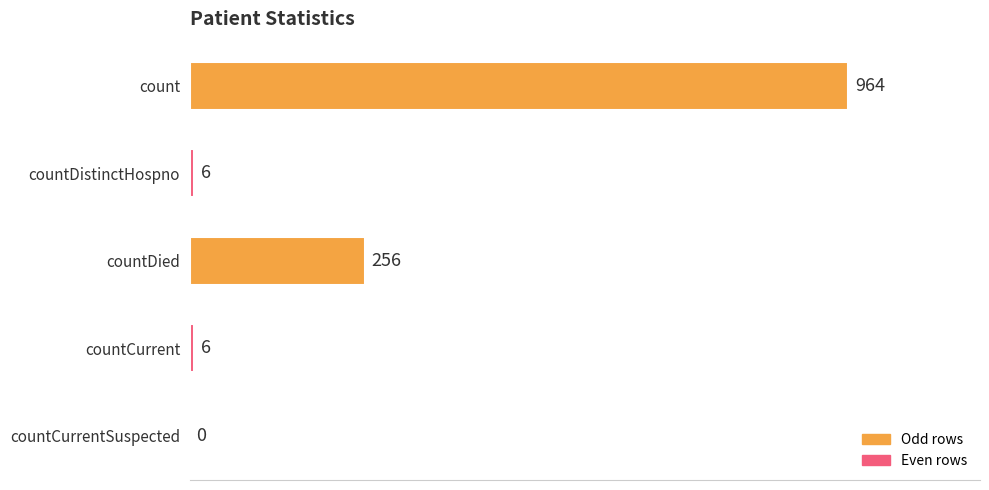

Reading top to bottom, extract all data points from this chart.

count=964	countDistinctHospno=6	countDied=256	countCurrent=6	countCurrentSuspected=0